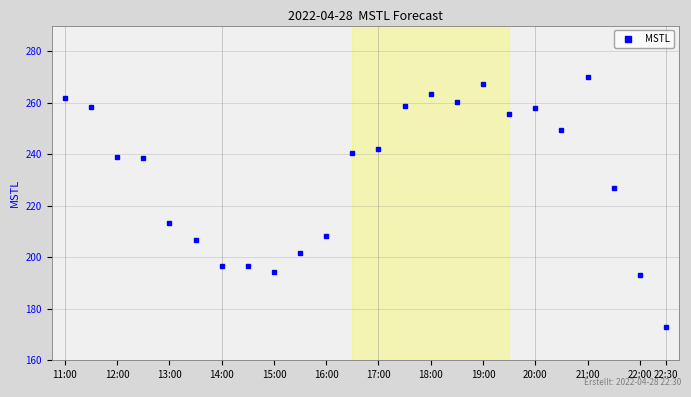

What is the value of the 9th point from the left?

194.4